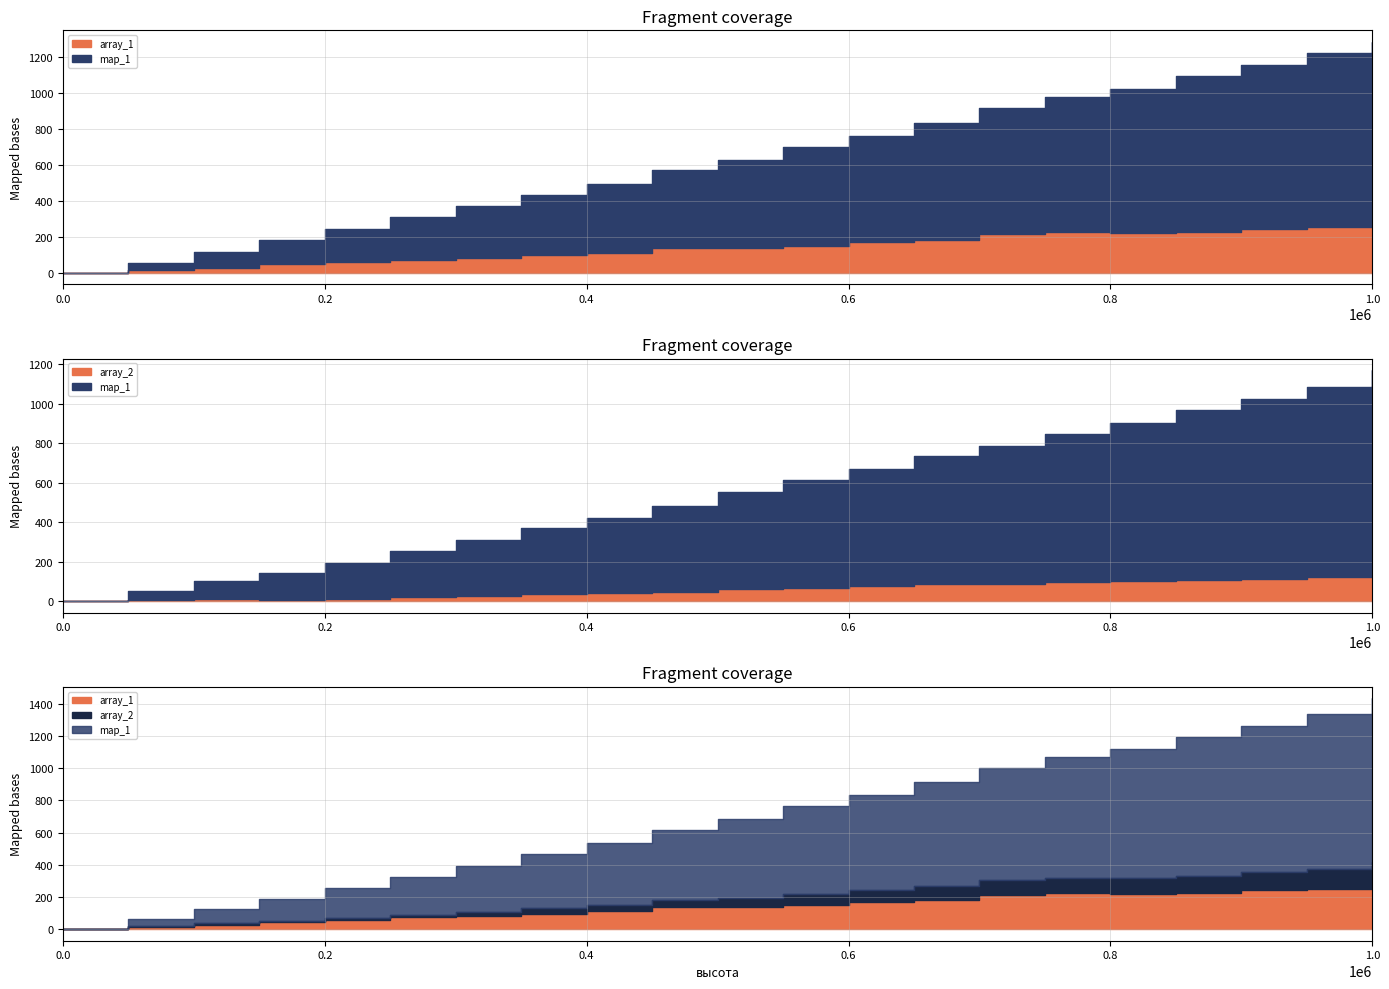

Read the array_1 value at 750000.

224.2